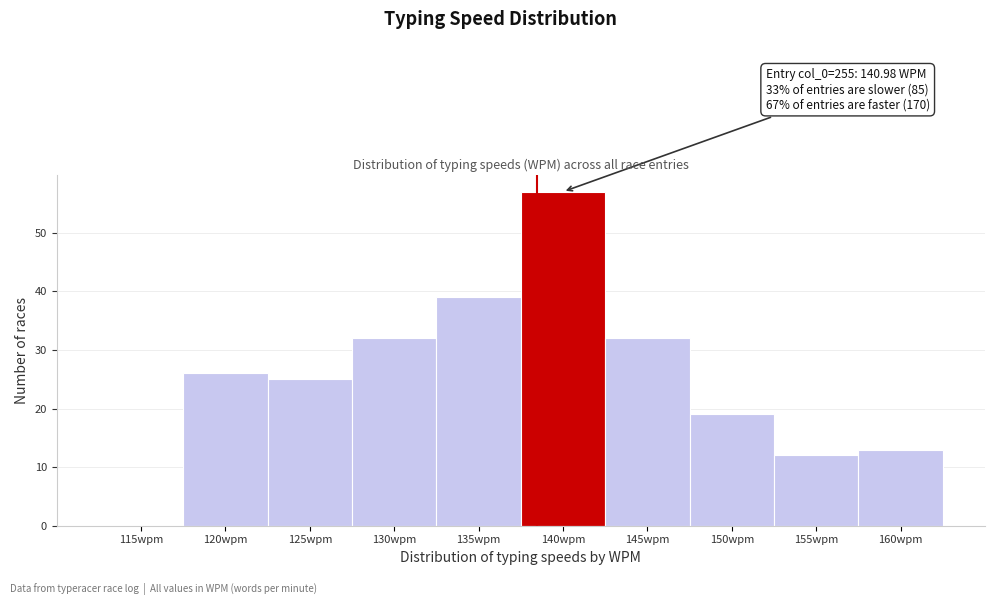

Reading left to right, list all the values displayed in this chart.

115wpm=0	120wpm=26	125wpm=25	130wpm=32	135wpm=39	140wpm=57	145wpm=32	150wpm=19	155wpm=12	160wpm=13